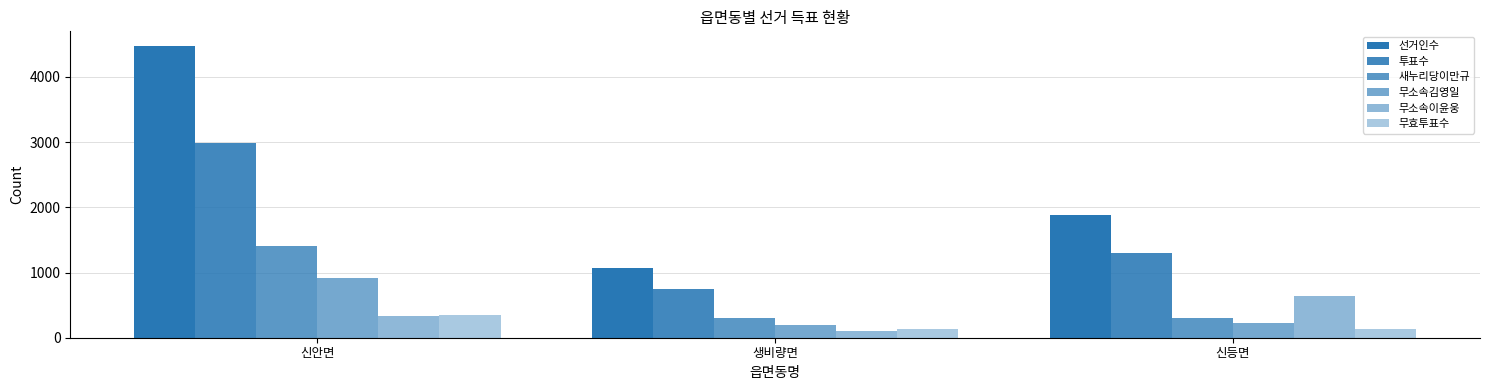

How many data points in 무소속김영일 are less than 230?

1